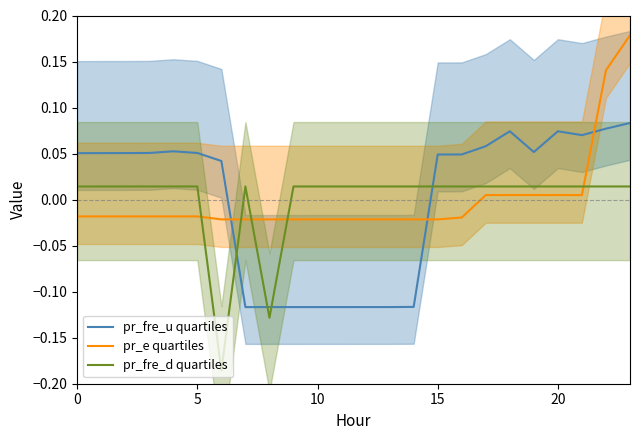

True or false: pr_fre_u quartiles and pr_e quartiles intersect in this chart.

True